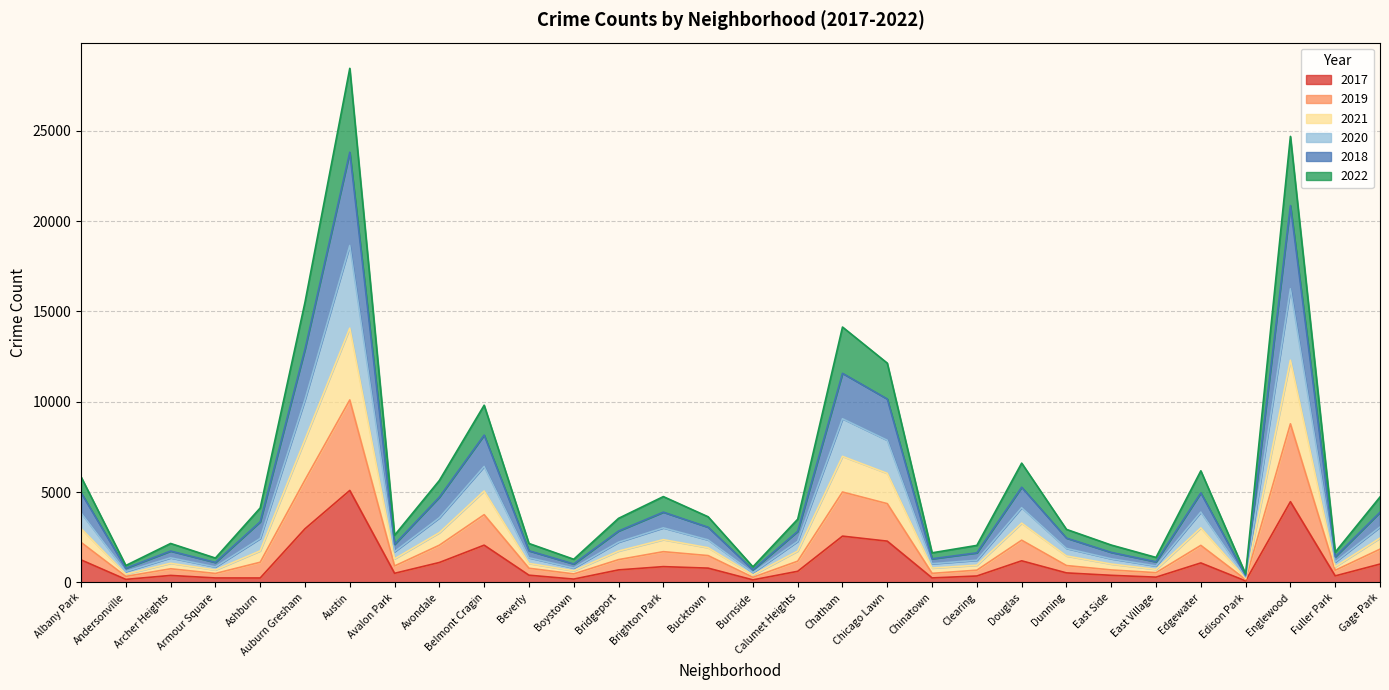

At which category is the sum across all series the highest?

Austin